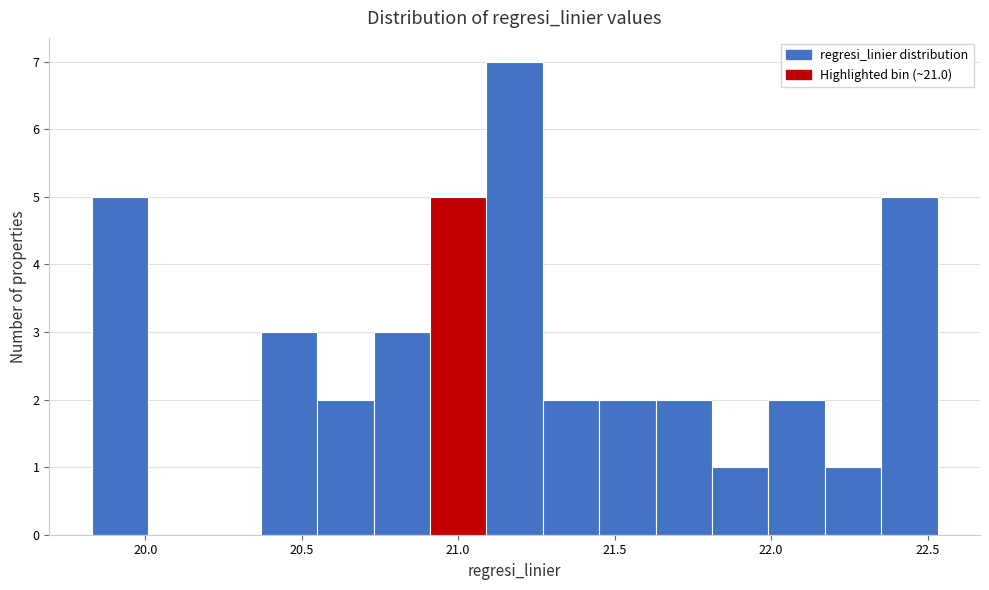

Read against the x-axis, roughly where is the centre of the tallest bar?

21.20